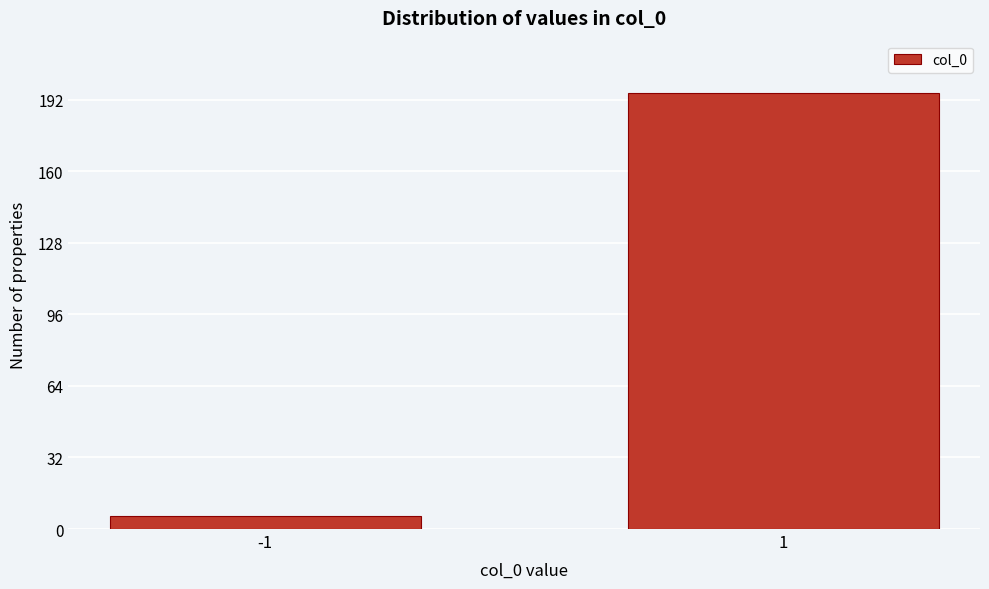

Reading left to right, list all the values displayed in this chart.

6	195